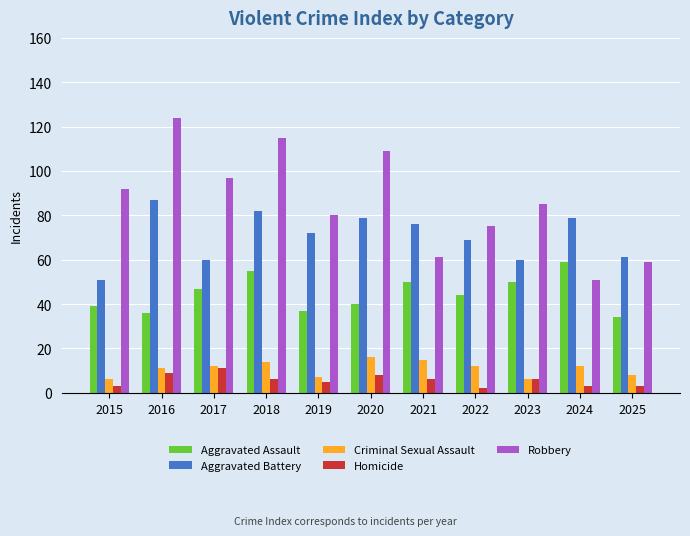

Rank the series at 2024 from lowest to highest value.

Homicide, Criminal Sexual Assault, Robbery, Aggravated Assault, Aggravated Battery